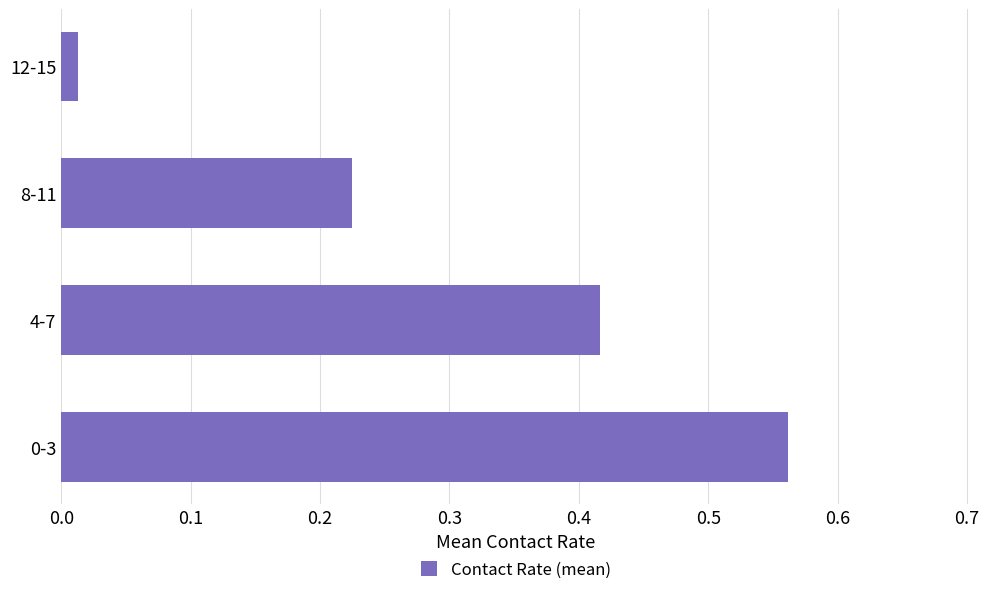

The chart shows a value of 0.8 at 0-3. True or false?

False